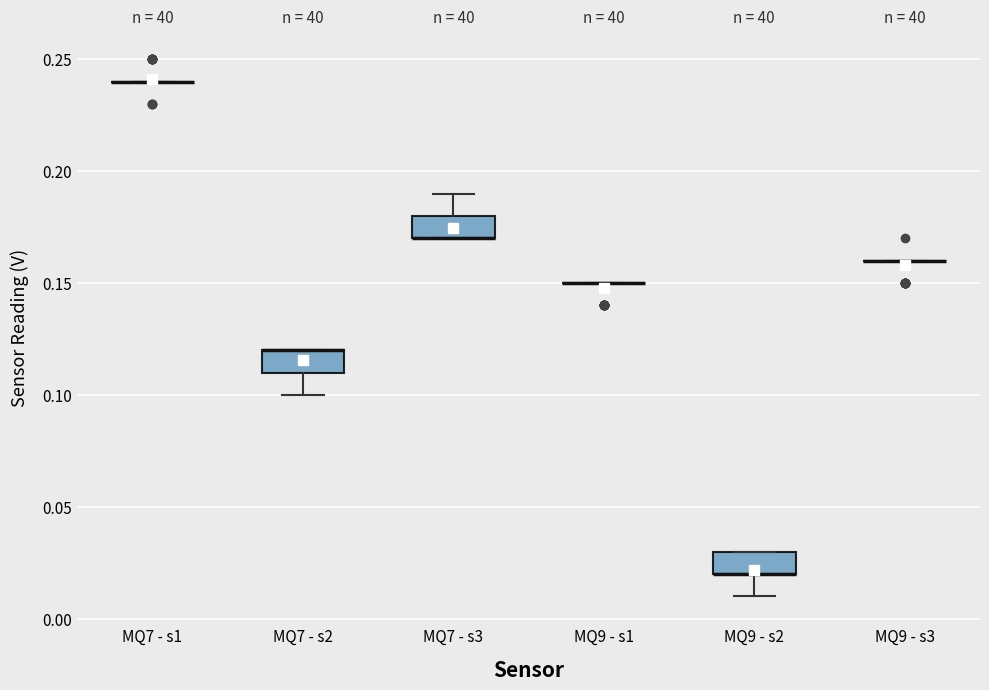

Reading left to right, transcribe this box plot: for each box, give where its median line is, the range the box spans, and where its two whiskers end, as read against the y-axis. The values are not printed on the chart, so give them approximately, as read against the axis.

MQ7 - s1: box collapsed to a line at 0.24, whiskers 0.24 to 0.24
MQ7 - s2: median 0.12 (drawn on the box's upper edge), box 0.11 to 0.12, whiskers 0.10 to 0.12
MQ7 - s3: median 0.17 (drawn on the box's lower edge), box 0.17 to 0.18, whiskers 0.17 to 0.19
MQ9 - s1: box collapsed to a line at 0.15, whiskers 0.15 to 0.15
MQ9 - s2: median 0.02 (drawn on the box's lower edge), box 0.02 to 0.03, whiskers 0.01 to 0.03
MQ9 - s3: box collapsed to a line at 0.16, whiskers 0.16 to 0.16